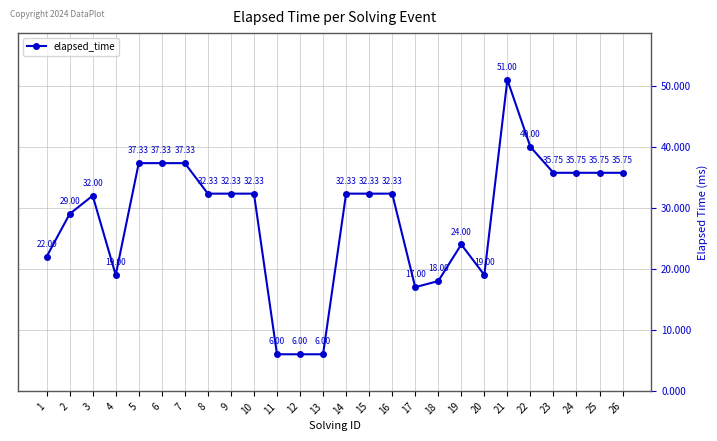

Is this an area chart (filled region under the line)?

No